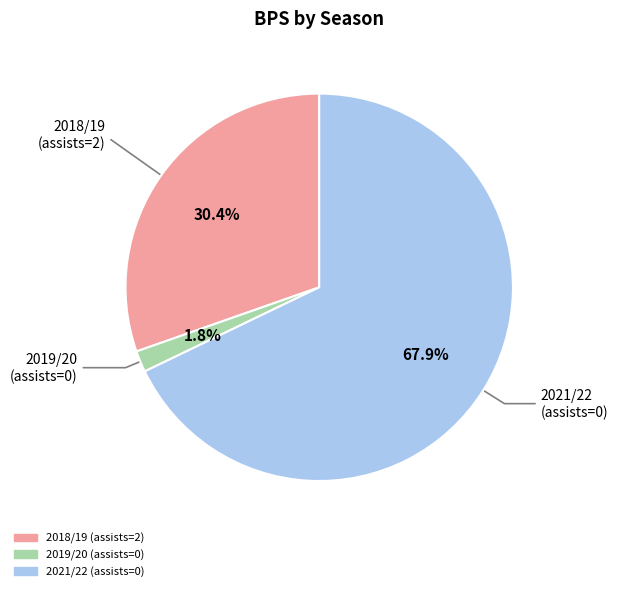

To the nearest percent, what is the difference between the largest and smallest slice percentages?

66%